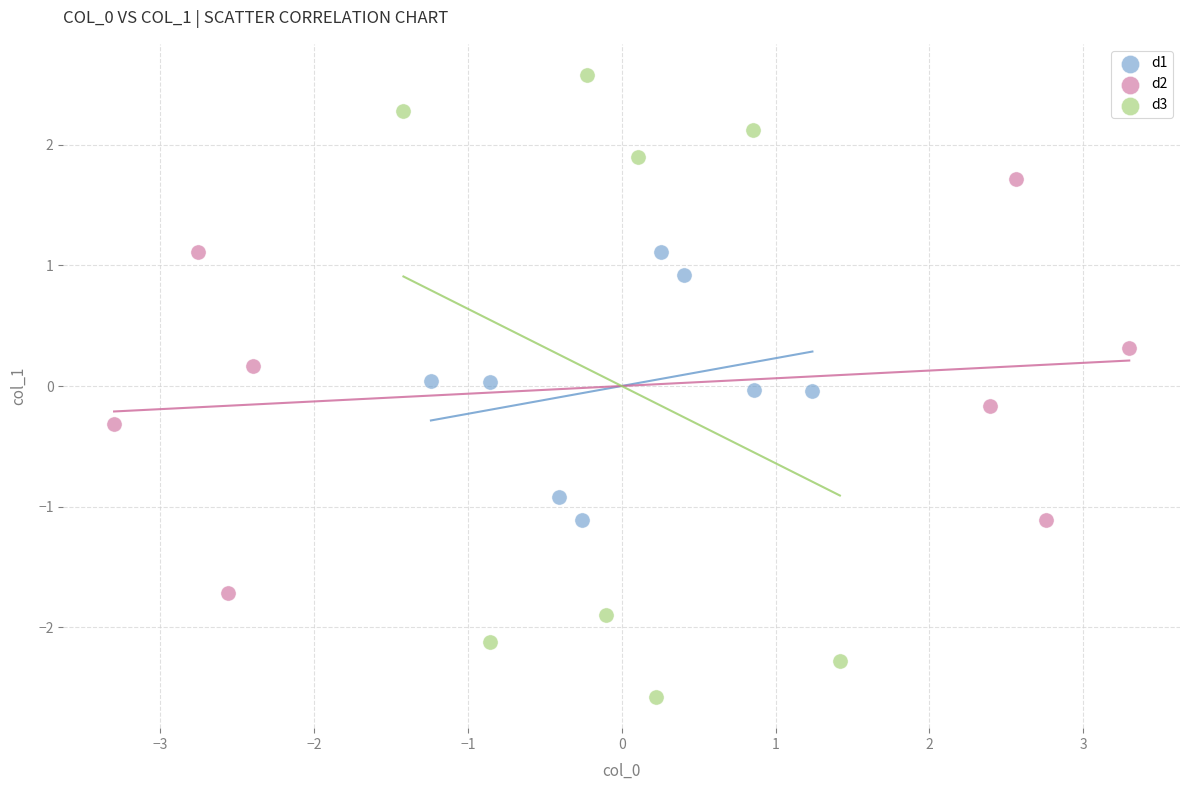

What are all the series names shown in the legend?

d1, d2, d3